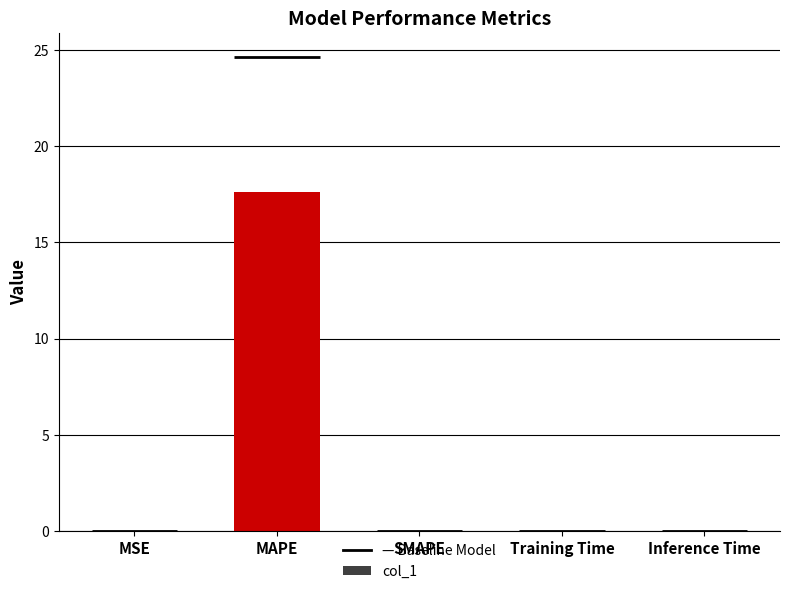

Between MSE and Training Time, which is larger?

Training Time